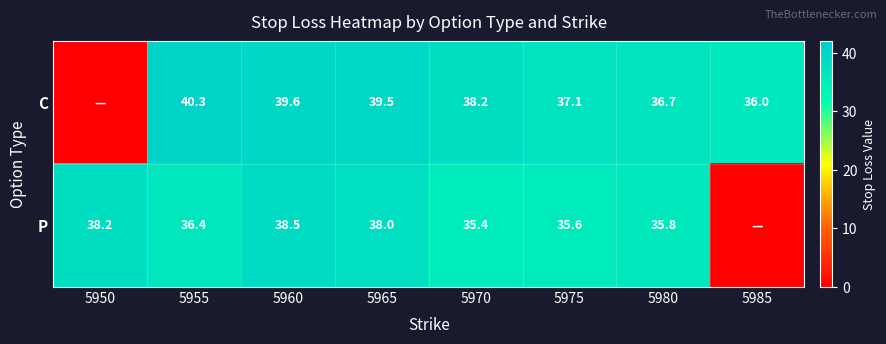

Is it true that P equals 60.2 at 5975?

False